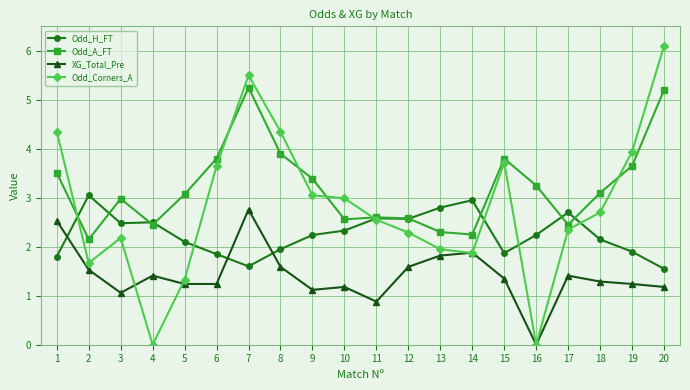

Which category has the highest value in the XG_Total_Pre series?

7